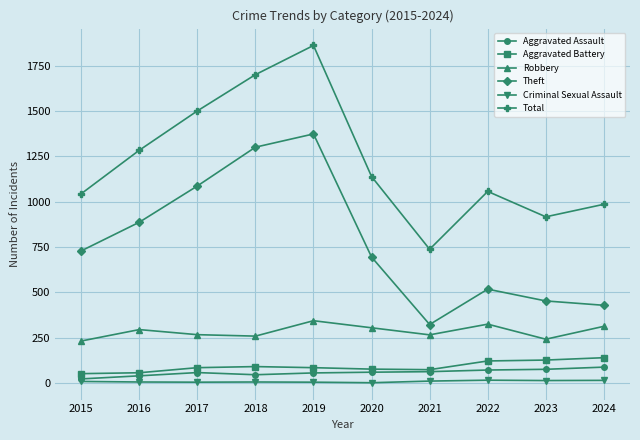

Which series changed the most between 2019 and 2023?

Total